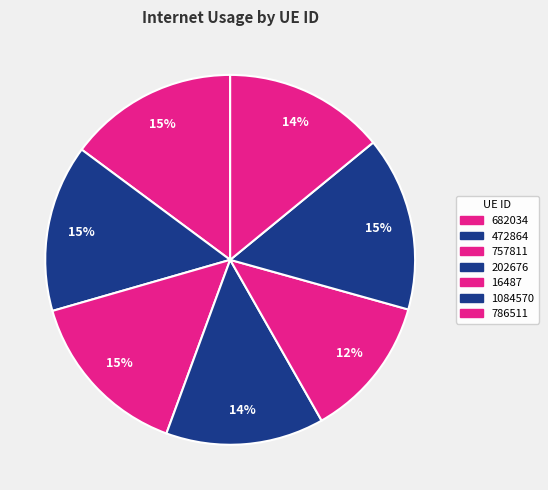

Which slice is the smallest?

16487